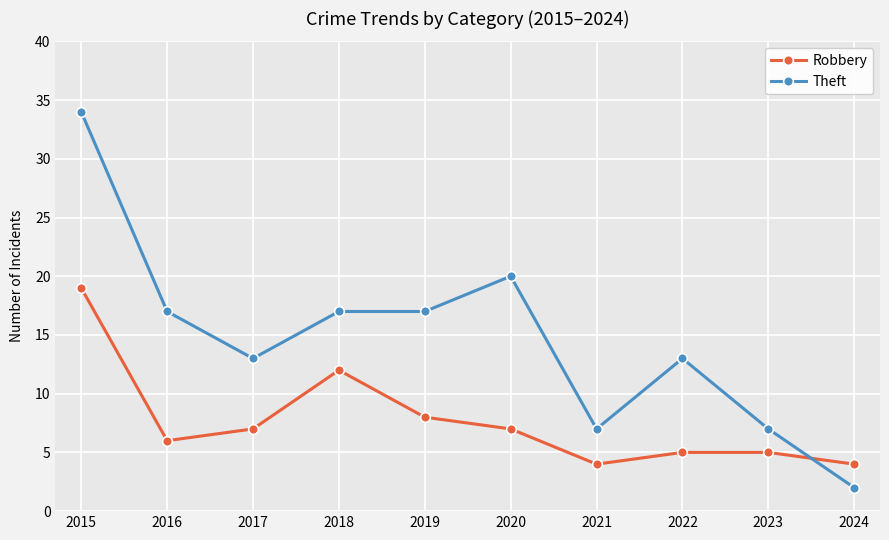

How many values in the Theft series are below 17?

5